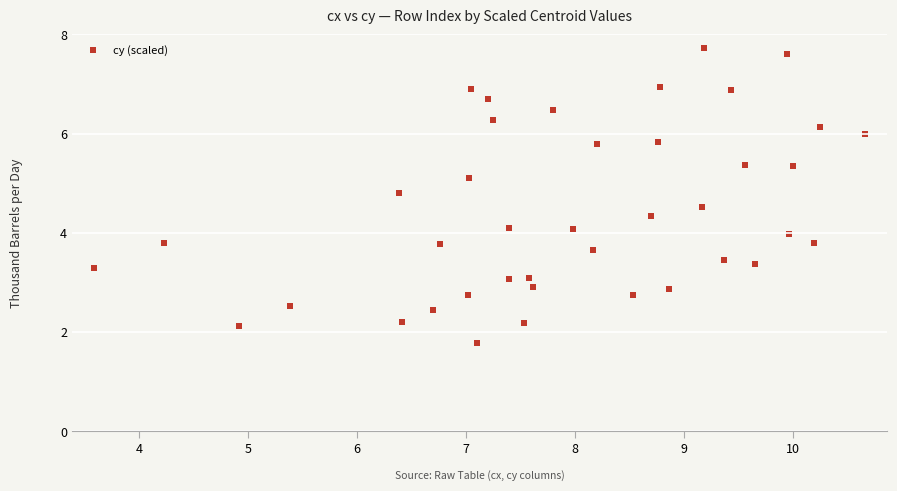

What is the range of X values (max minus min)?

7.1